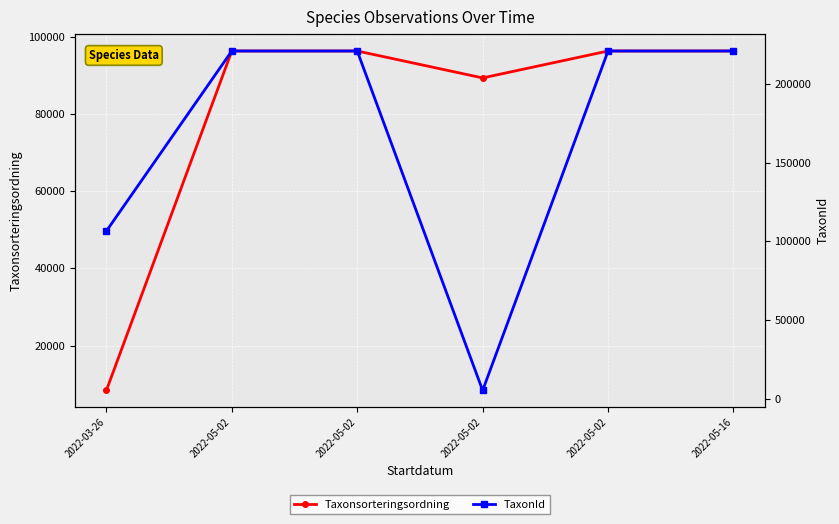

Which series has the largest total across all categories?

TaxonId